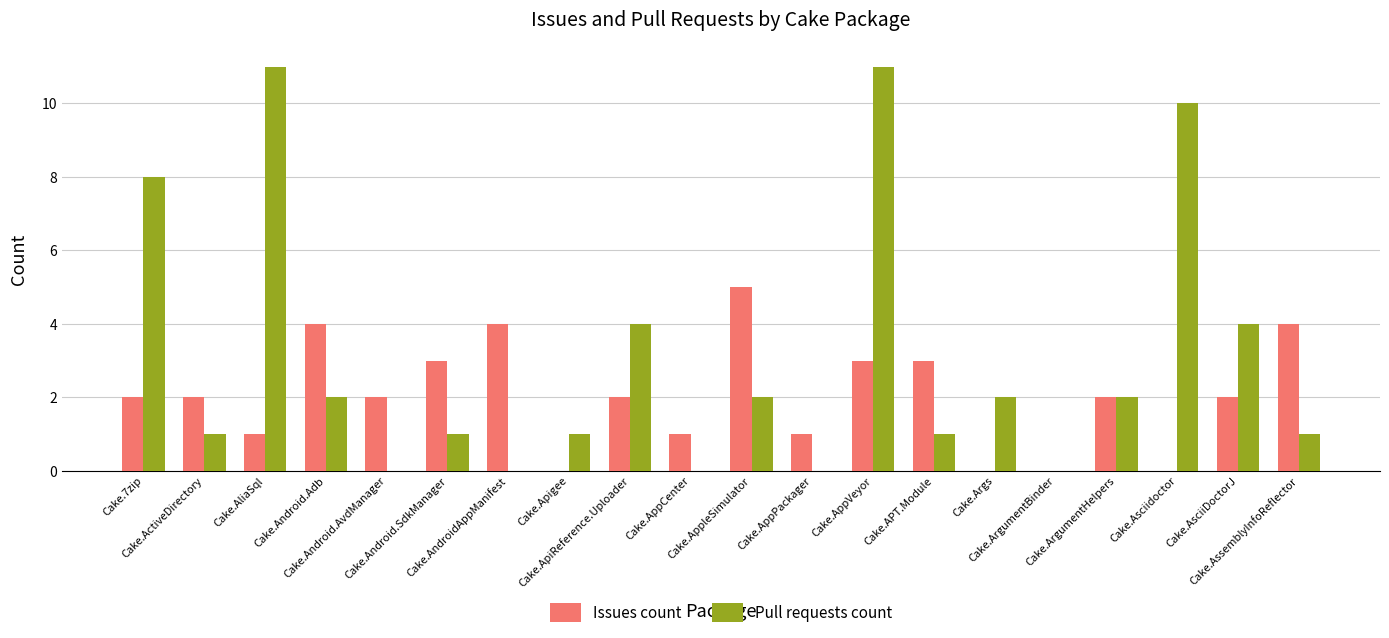

Reading left to right, what are all the values shown in this chart?

Issues count: 2	2	1	4	2	3	4	0	2	1	5	1	3	3	0	0	2	0	2	4
Pull requests count: 8	1	11	2	0	1	0	1	4	0	2	0	11	1	2	0	2	10	4	1